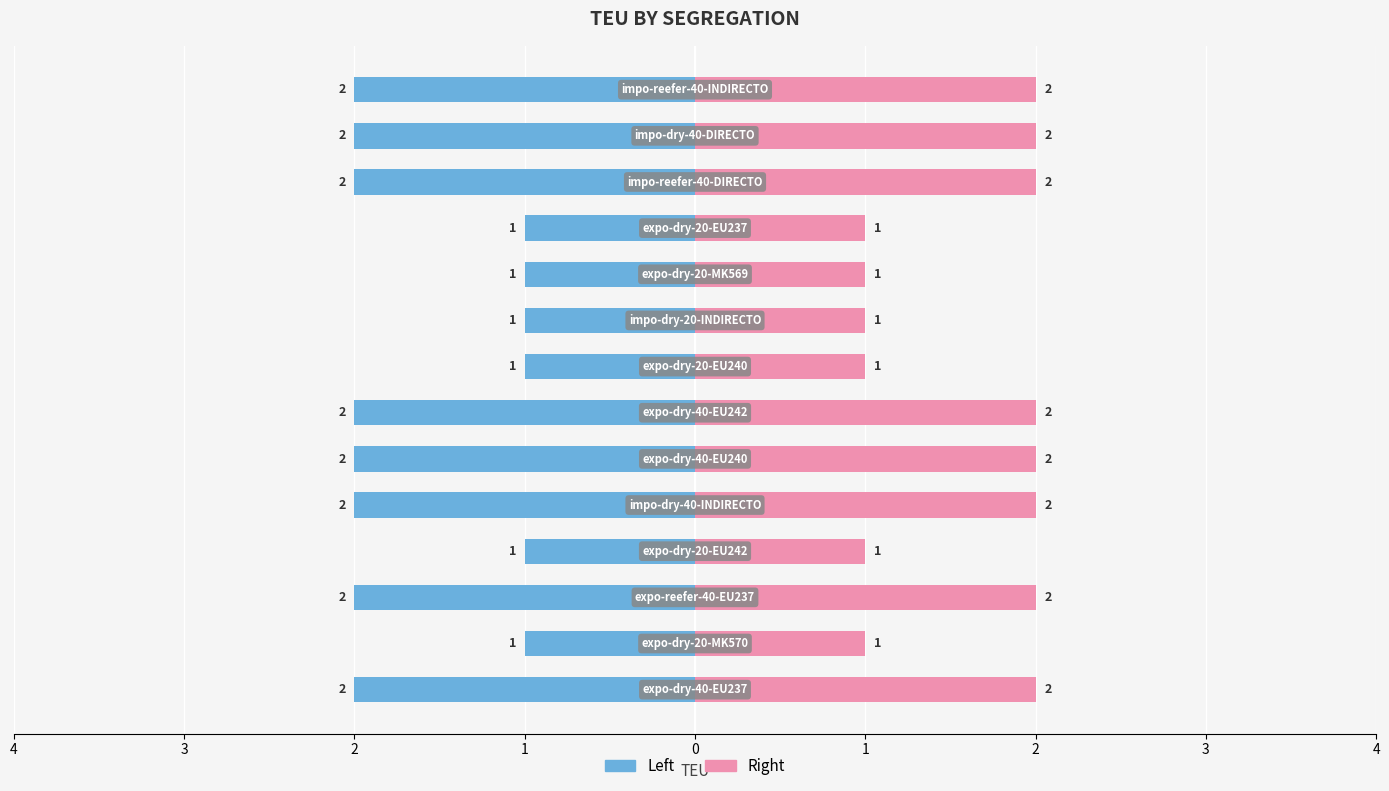

Rank the series by their maximum value, from lowest to highest.

Left (TEU), Right (TEU)